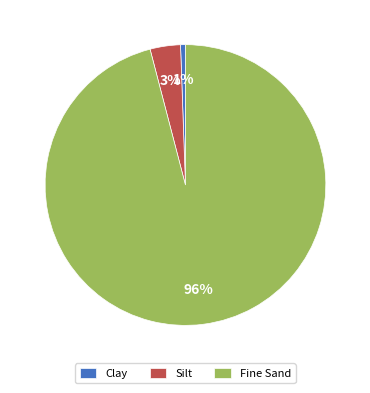

What percentage is the Fine Sand slice, to the nearest percent?

96%